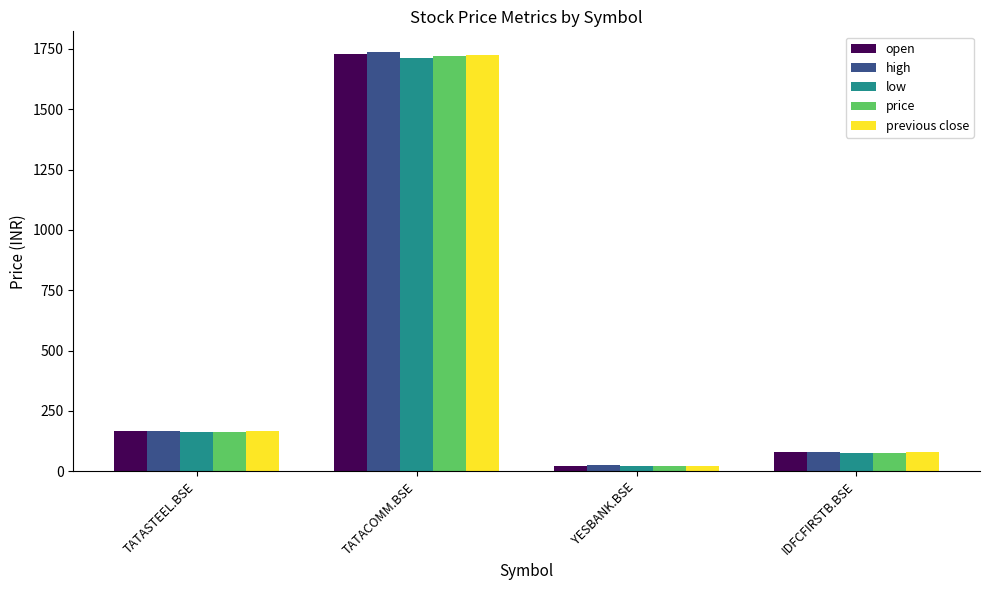

What is the difference between the maximum and minimum values in the price series?

1695.5